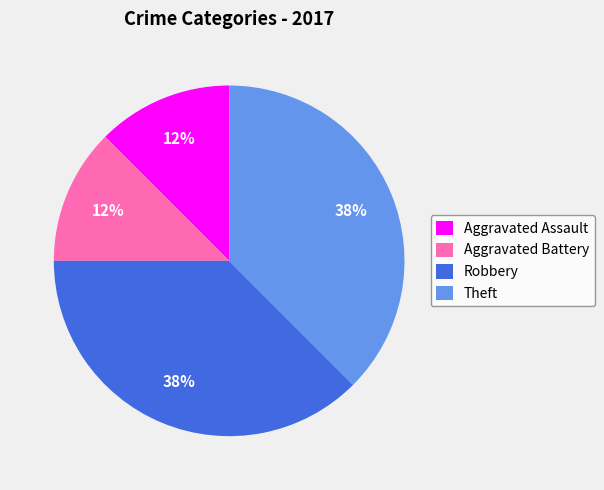

To the nearest percent, what is the combined percentage of Theft and Aggravated Battery?

50%